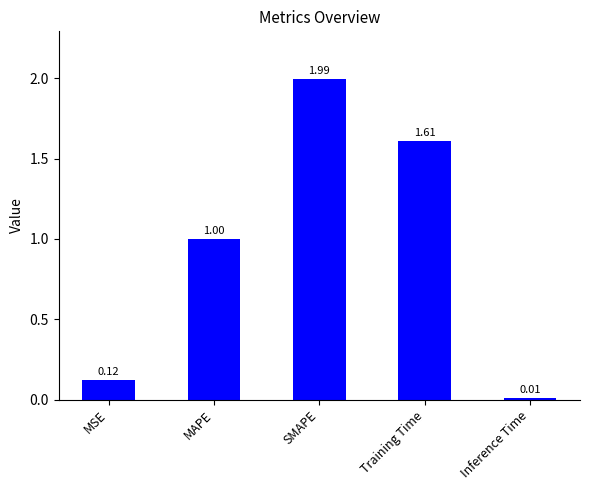

What is the label of the 4th bar from the right?

MAPE